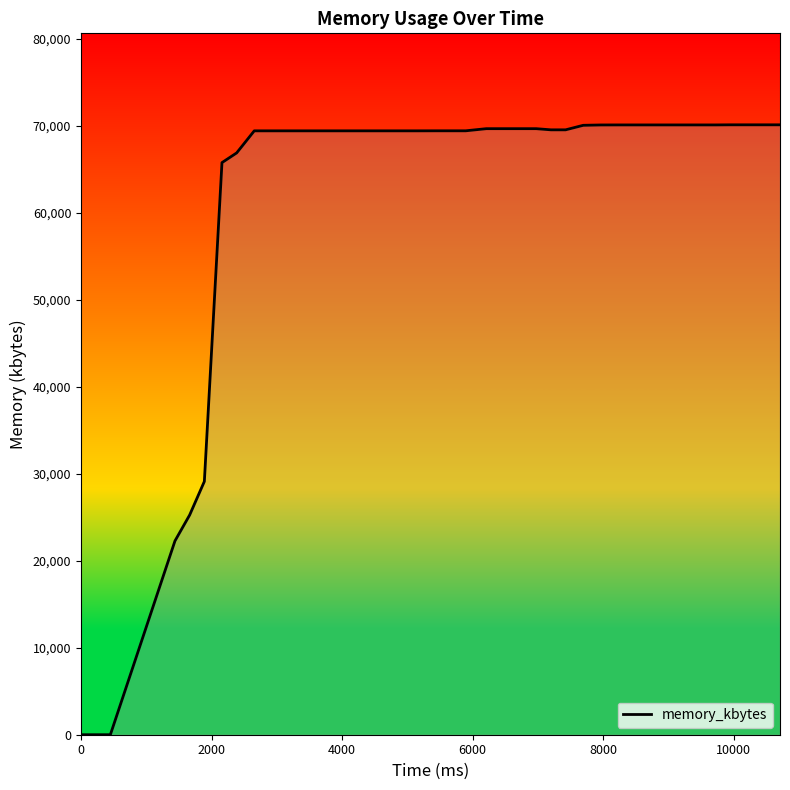

What is the maximum value shown in the chart?

70144